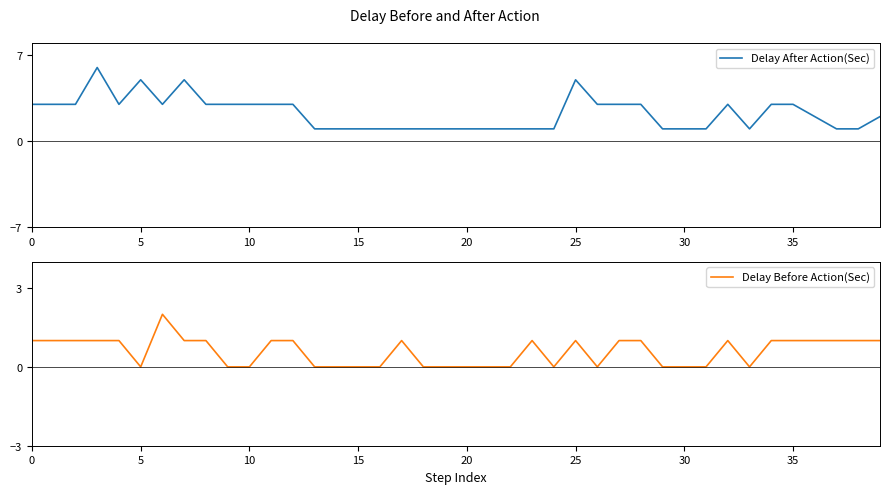

How many lines are shown in the chart?

2